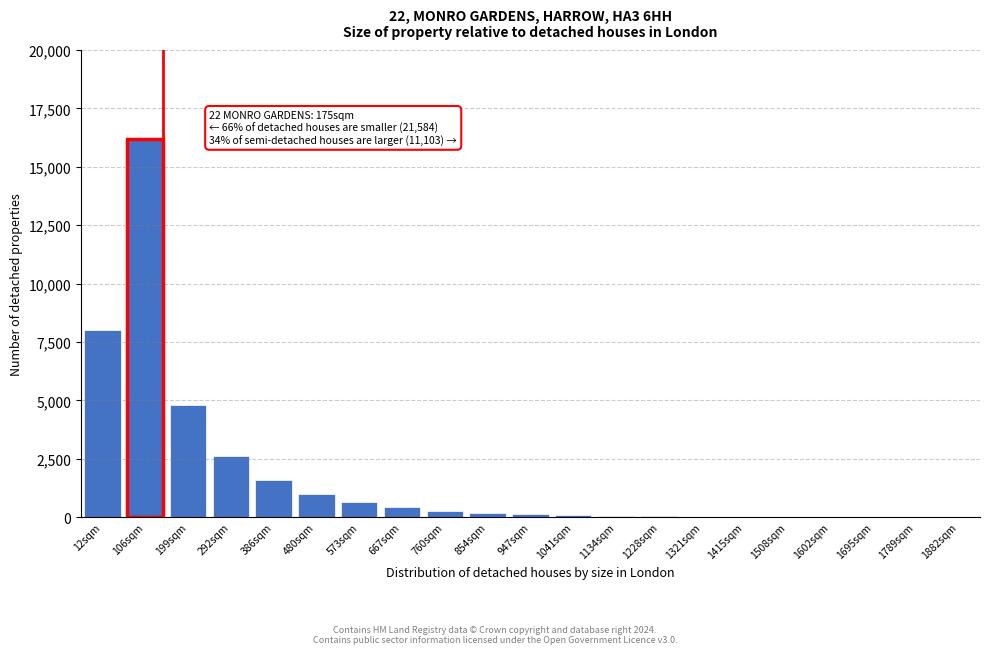

Which label corresponds to the largest value in the chart?

106sqm